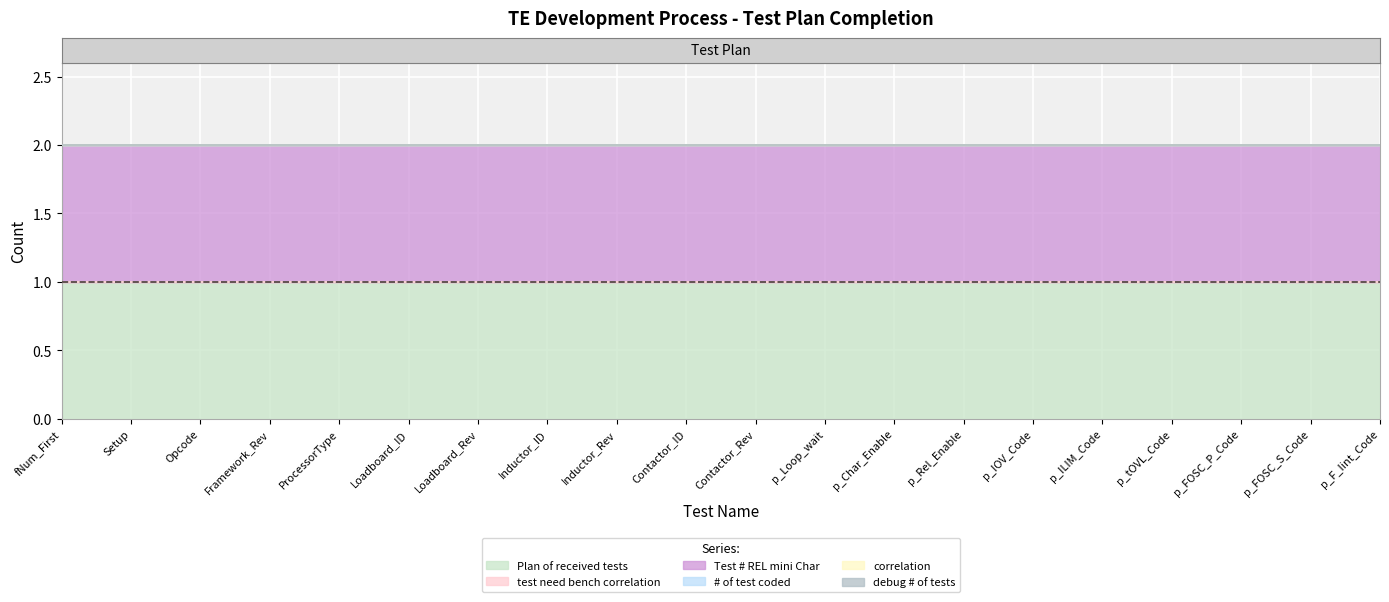

What is the label of the 18th point from the left?

p_FOSC_P_Code